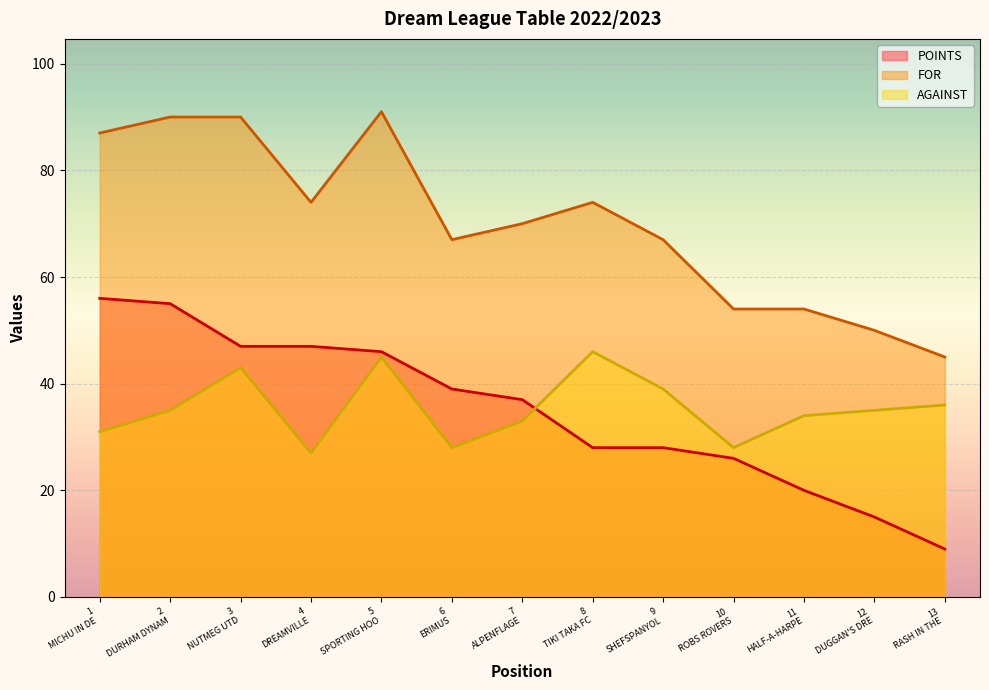

What is the maximum value for FOR?

91